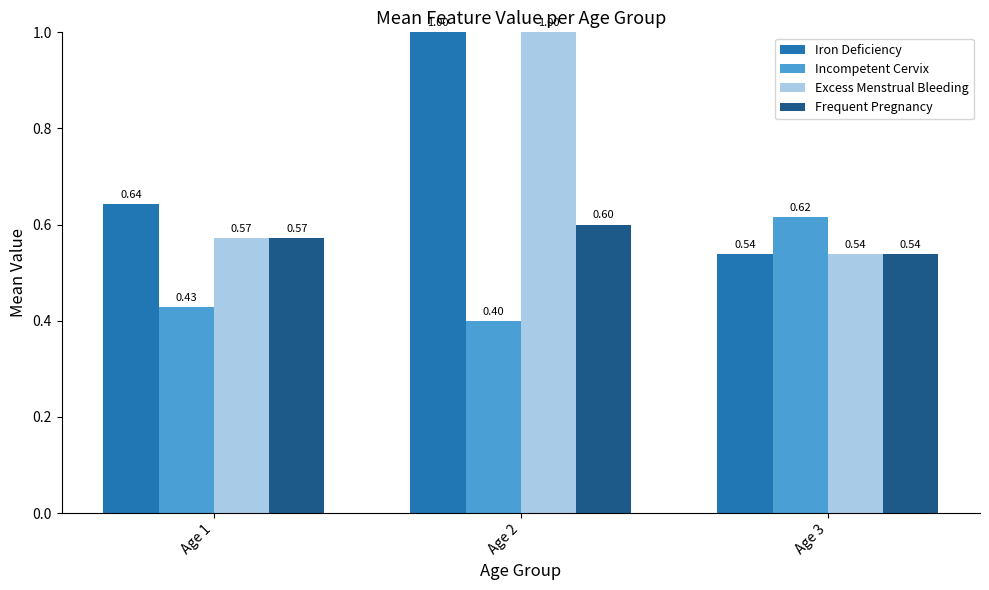

What is the spread (max minus min) of values at Age 1?

0.2